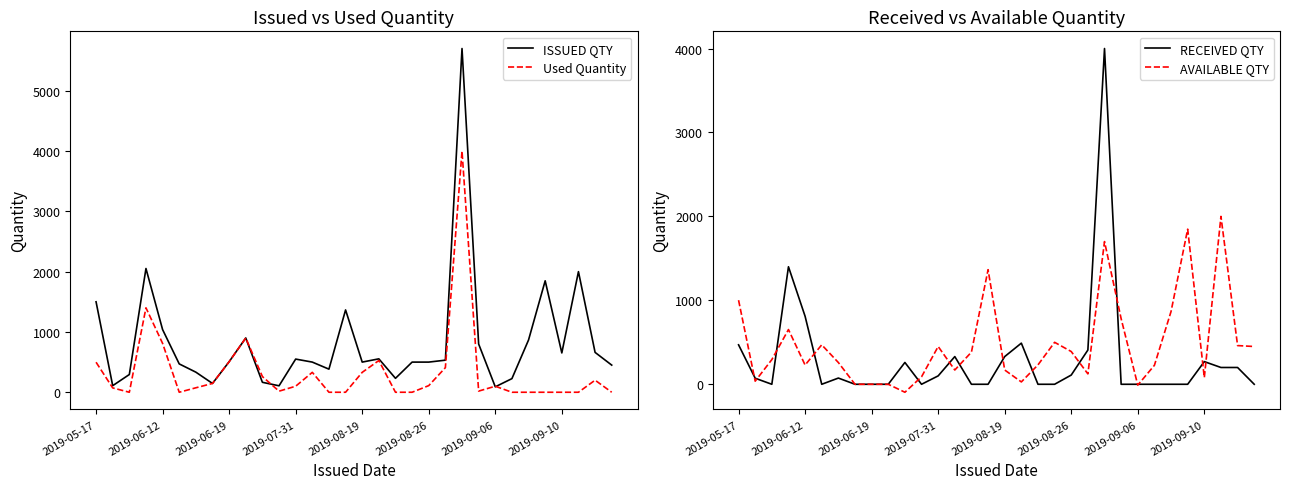

What is the highest value of the RECEIVED QTY series?

4000